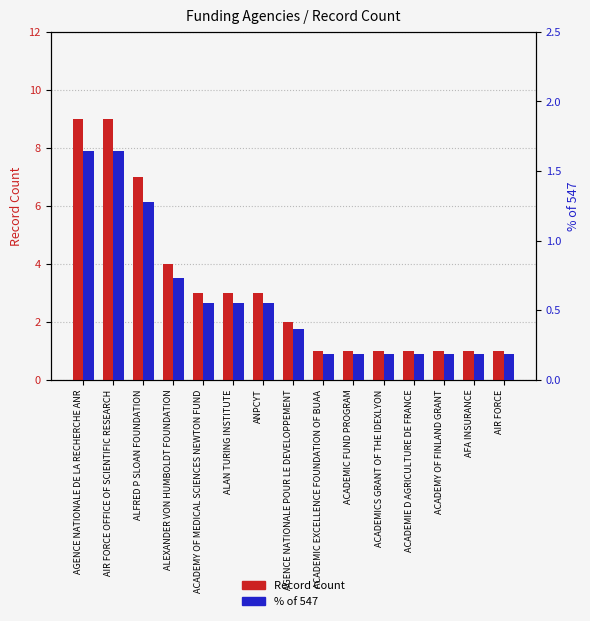

Is it true that % of 547 equals 0.2 at ANPCYT?

False